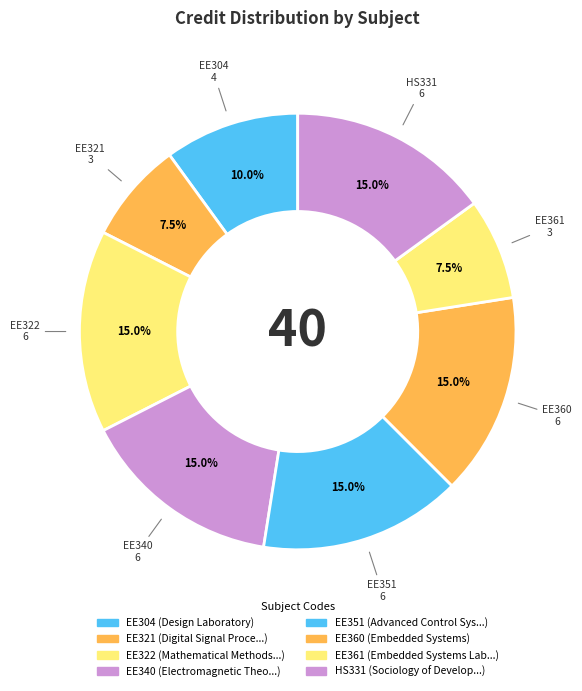

True or false: EE351 accounts for 4% of the total.

False